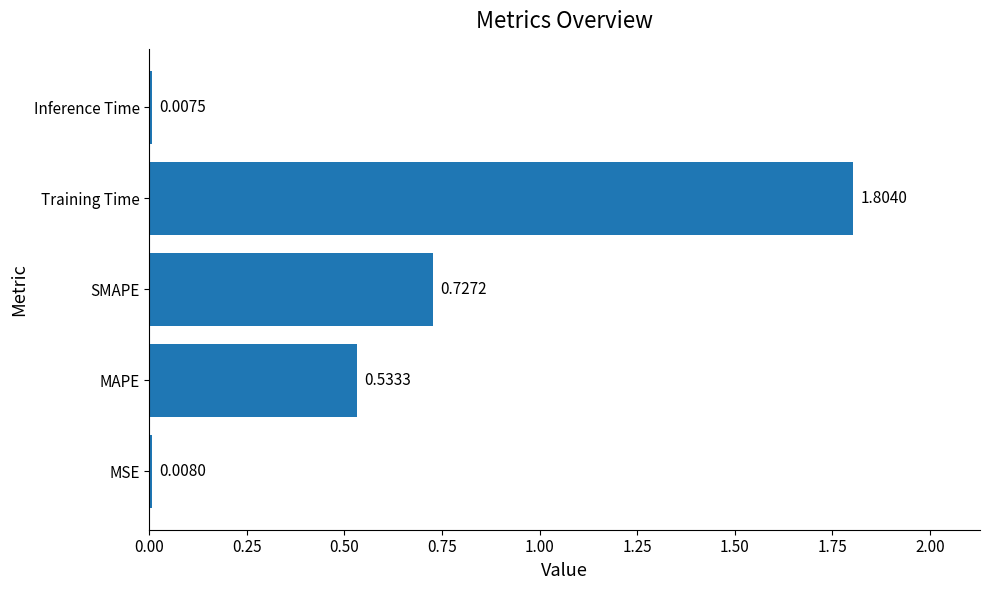

Rank the categories by value from highest to lowest.

Training Time, SMAPE, MAPE, MSE, Inference Time